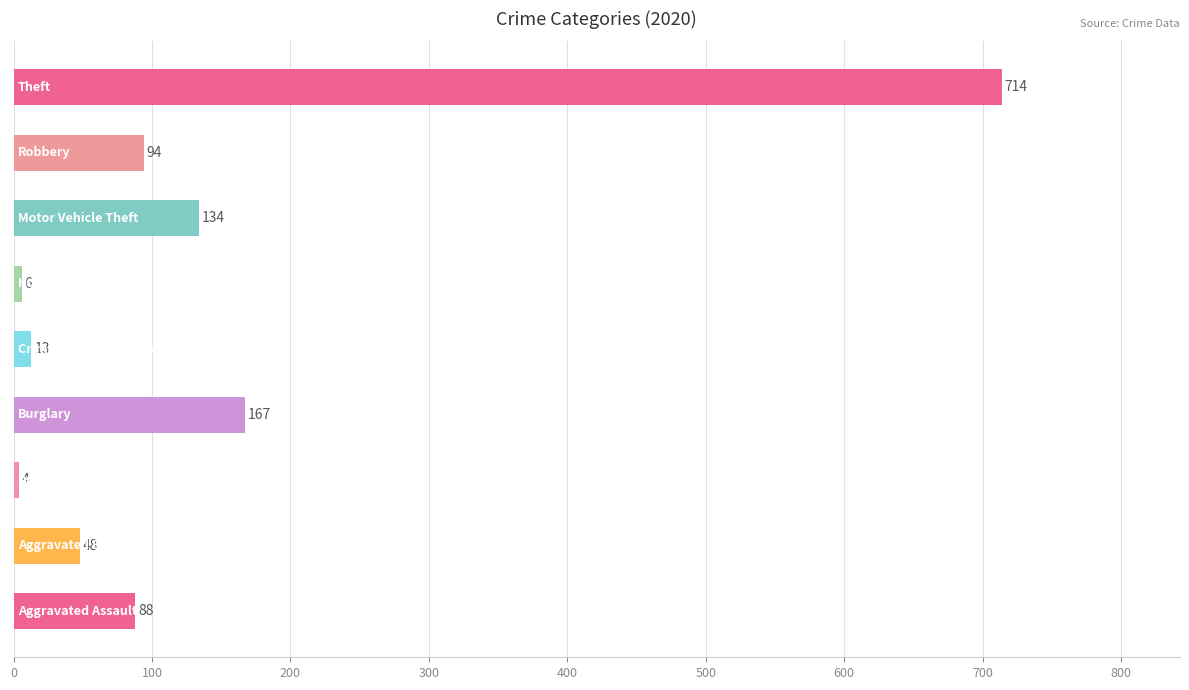

Reading bottom to top, list all the values displayed in this chart.

88	48	4	167	13	6	134	94	714